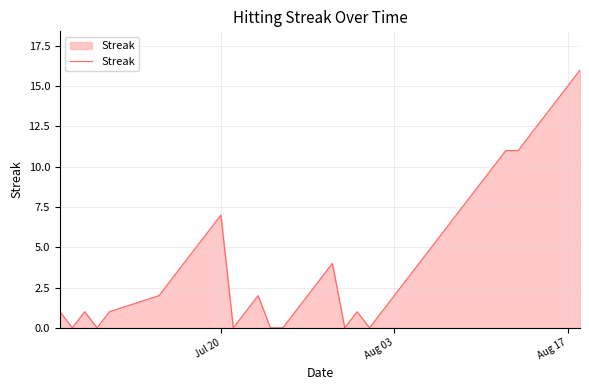

What is the maximum value shown in the chart?

16